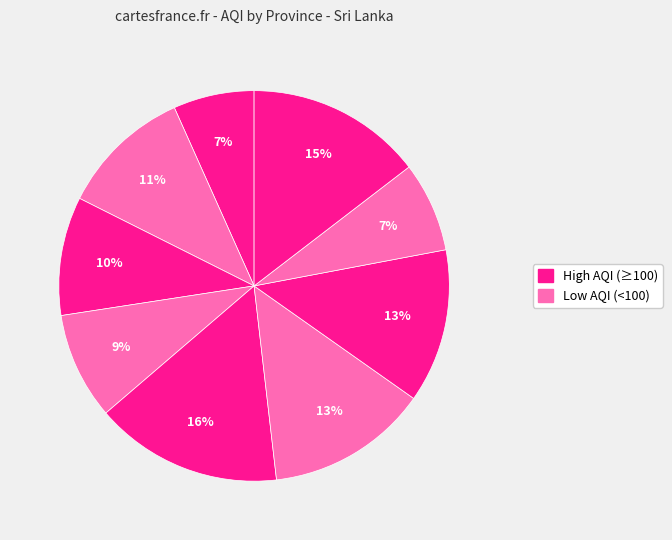

To the nearest percent, what is the average slice percentage?

11%